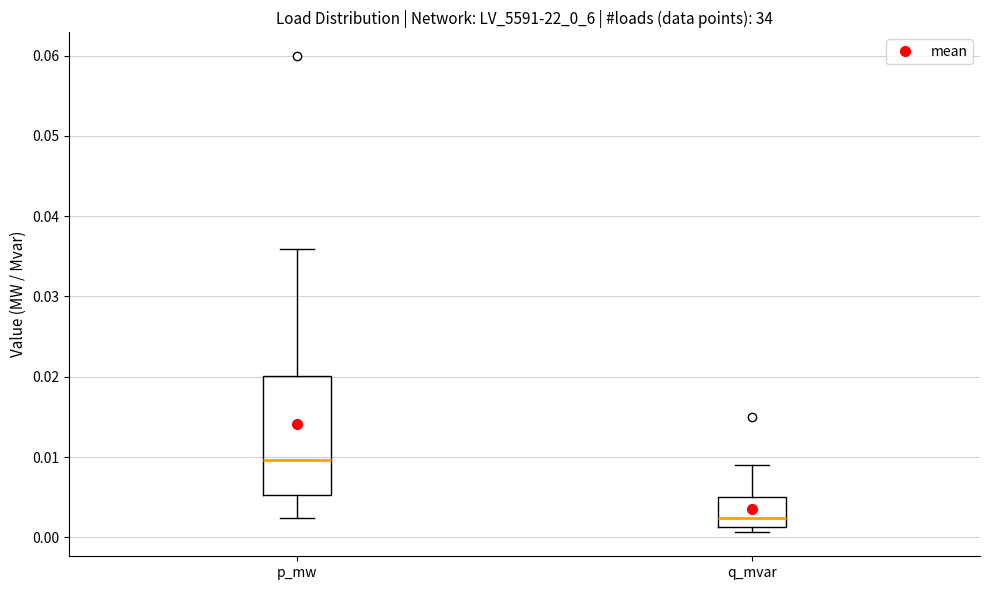

Comparing the boxes themselves (not the whiskers), which one is the tallest?

p_mw